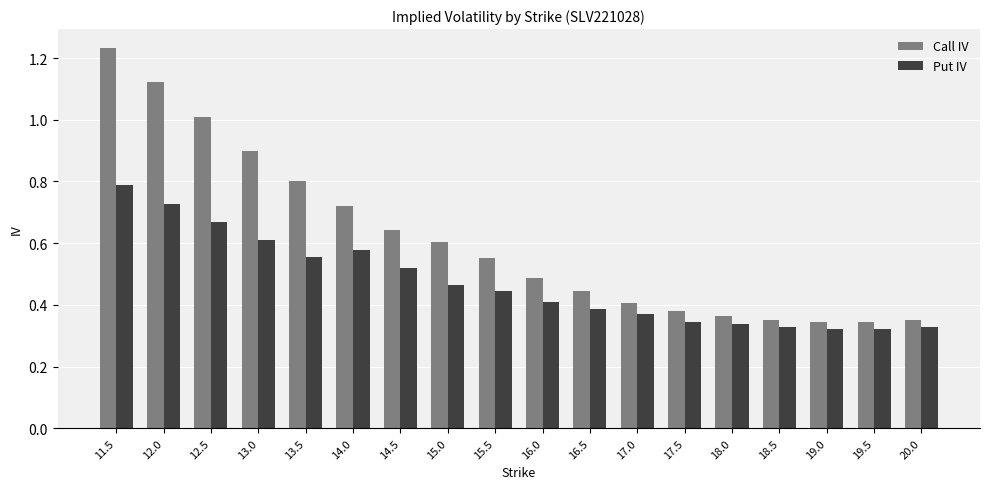

Which series changed the most between 12.0 and 18.0?

Call IV